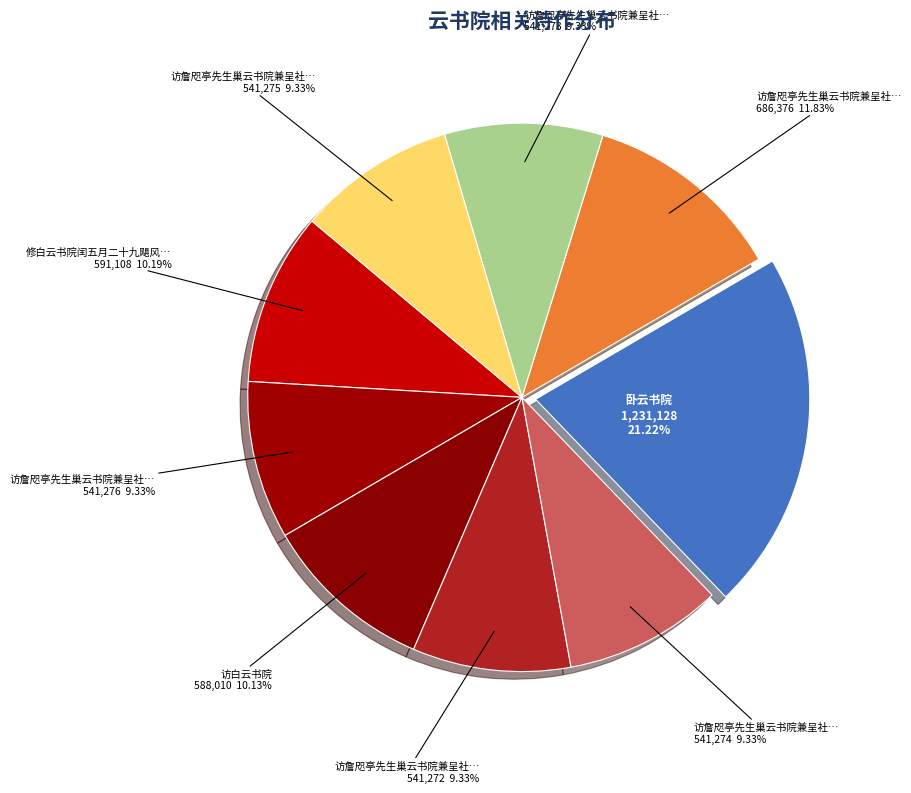

Which category has the smallest portion of the pie?

访詹咫亭先生巢云书院兼呈社中诸友 其一